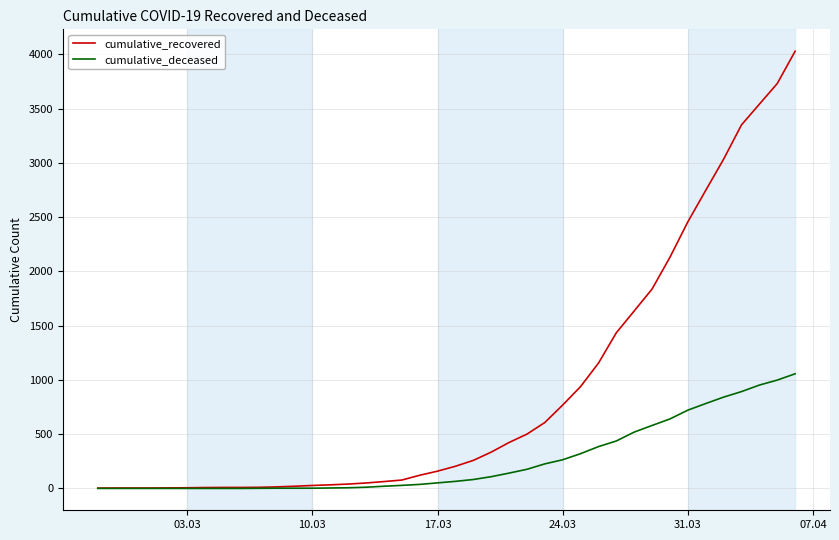

At how many categories does at least one series exceed 998?

12